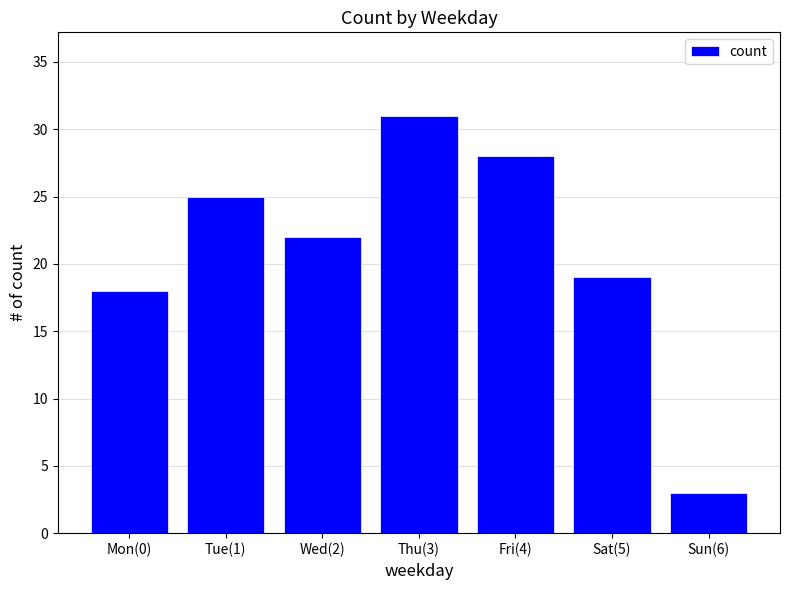

Reading left to right, transcribe all the data shown in this chart.

18	25	22	31	28	19	3